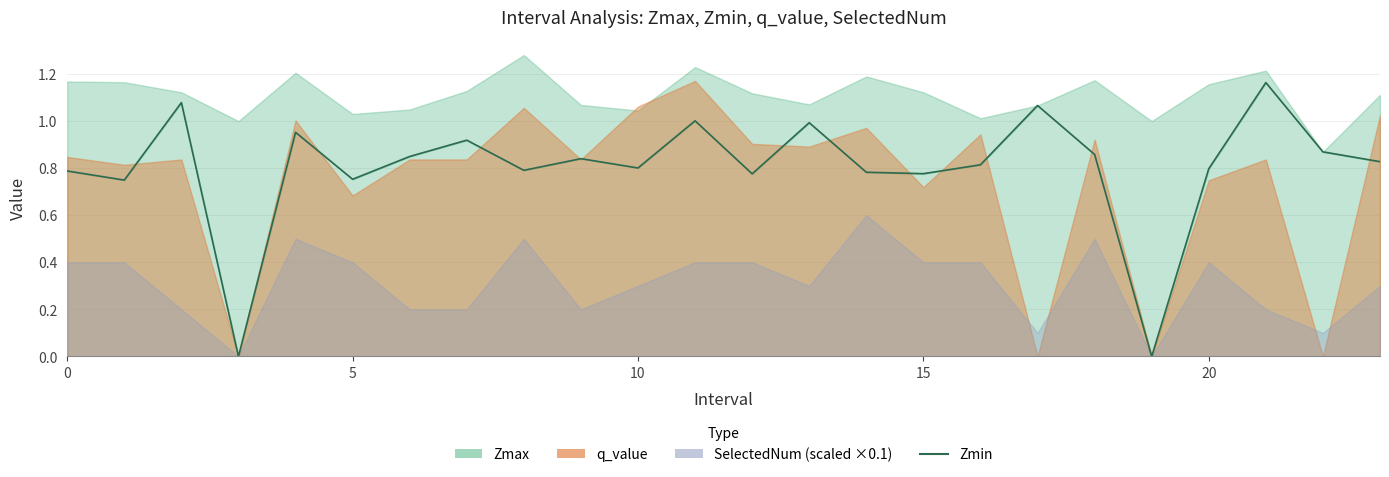

The value at 17 is 1.1. True or false?

True